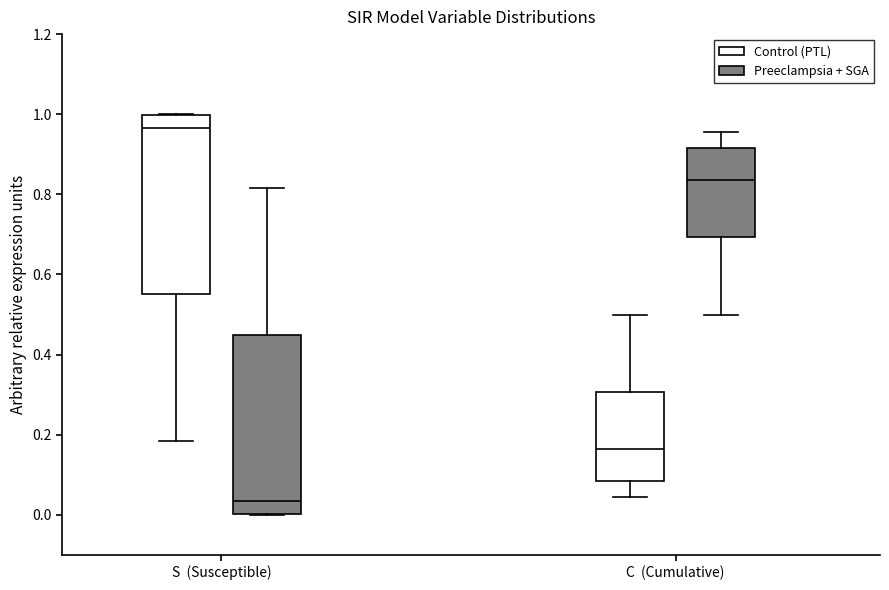

Which box's median line is the highest?

S (Susceptible) (Control (PTL))